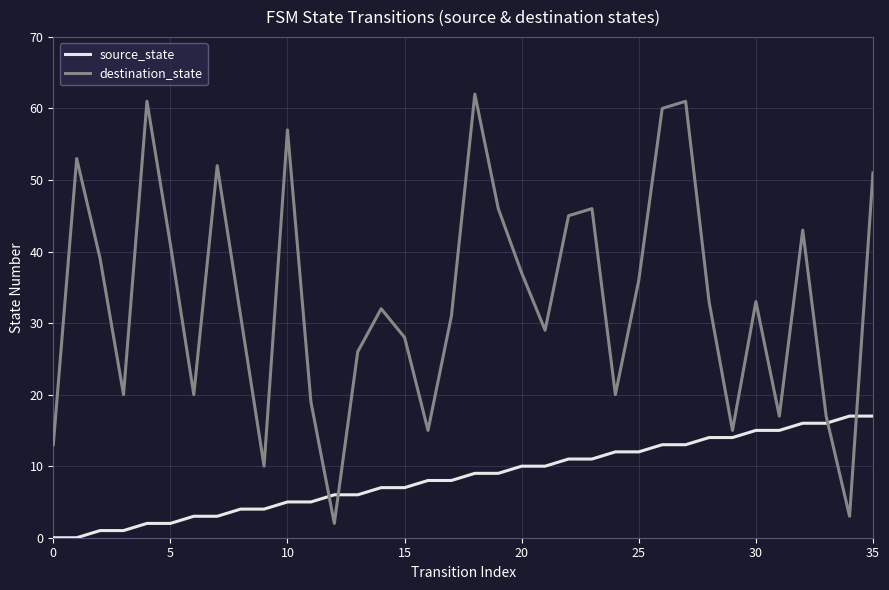

What is the sum of all source_state values?

306